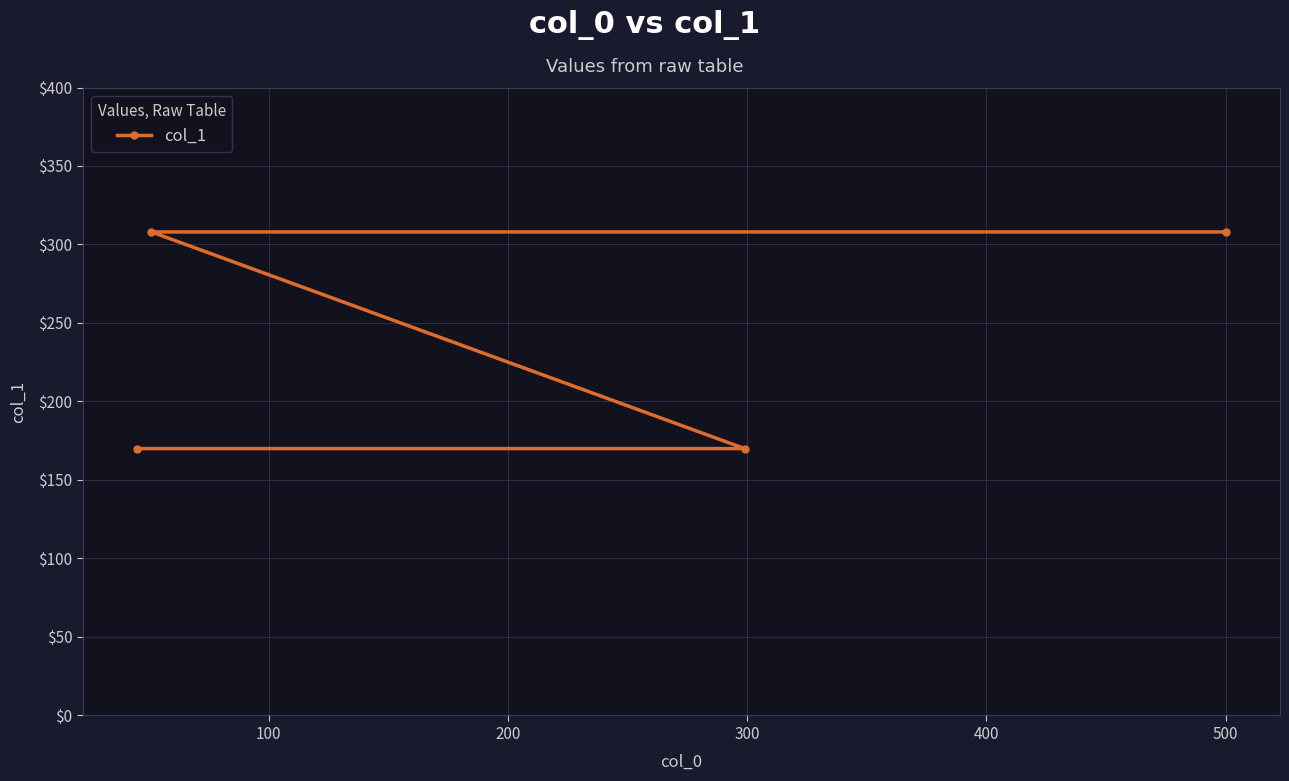

What is the smallest value displayed?

170